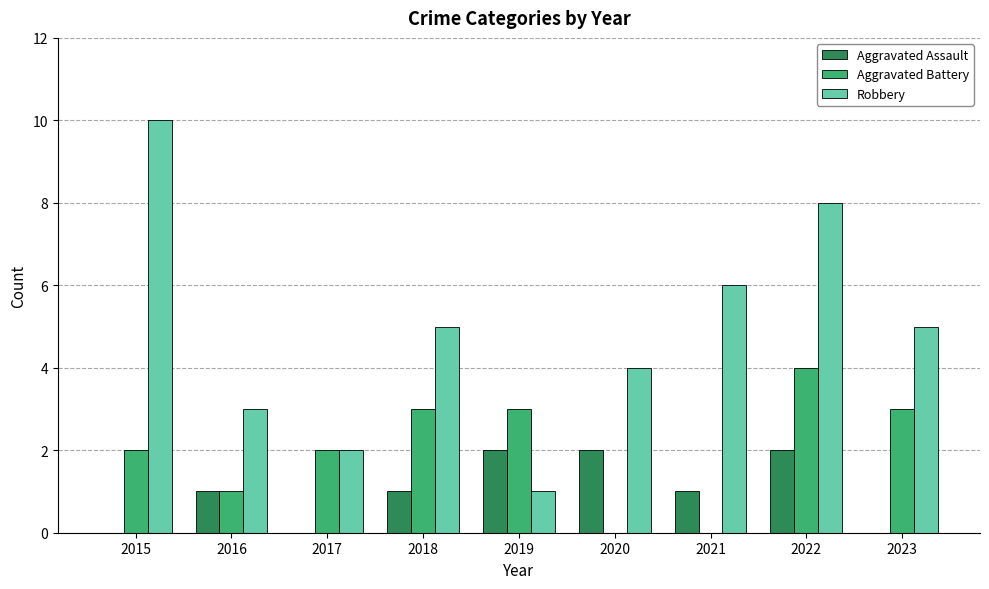

What is the maximum value shown in the chart?

10